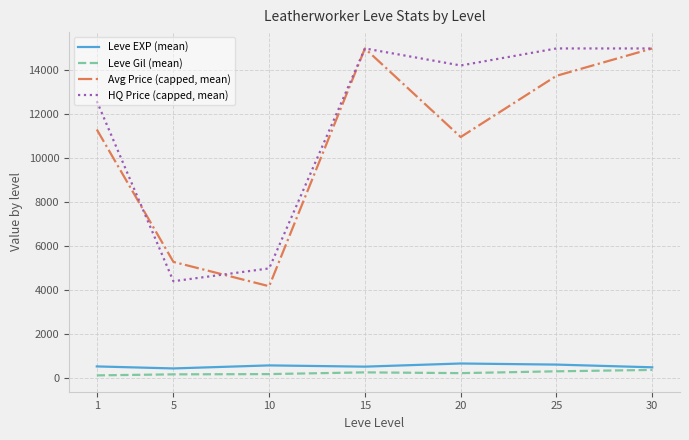

The value of Avg Price (capped, mean) at 5 is 5280.2. True or false?

True